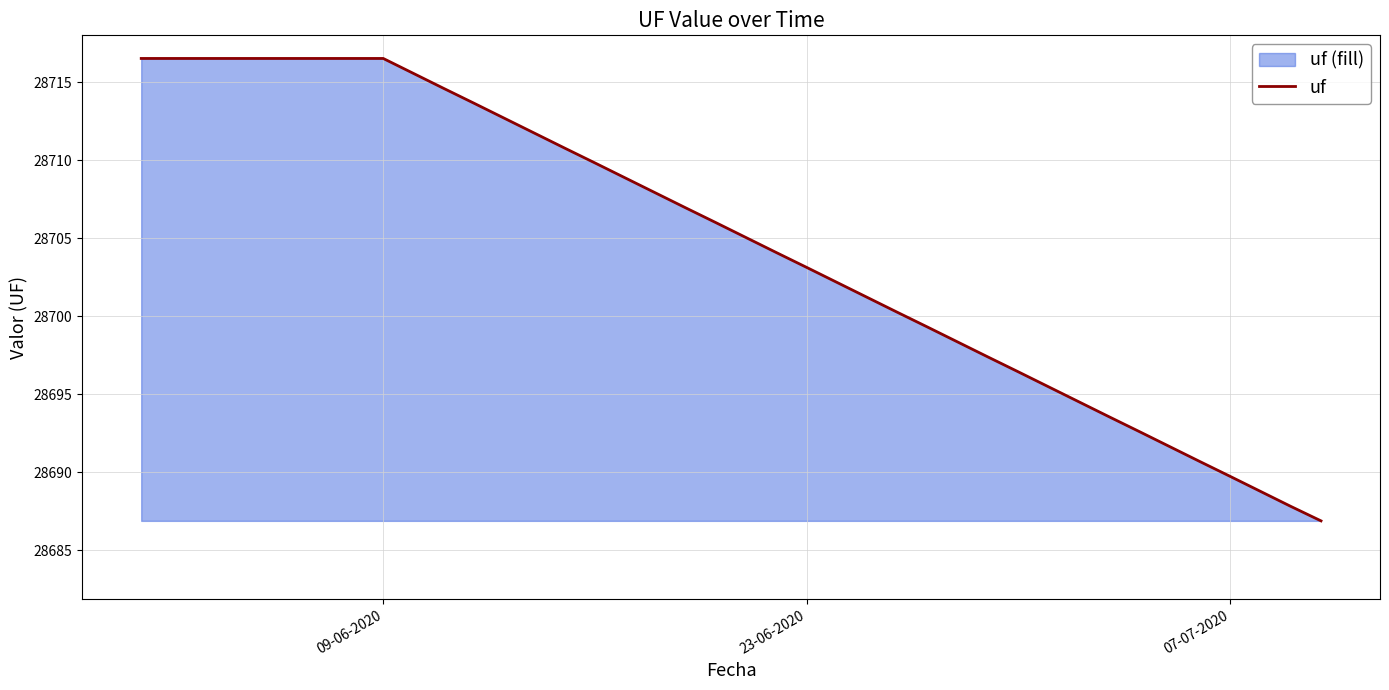

Does the chart have visible grid lines?

Yes